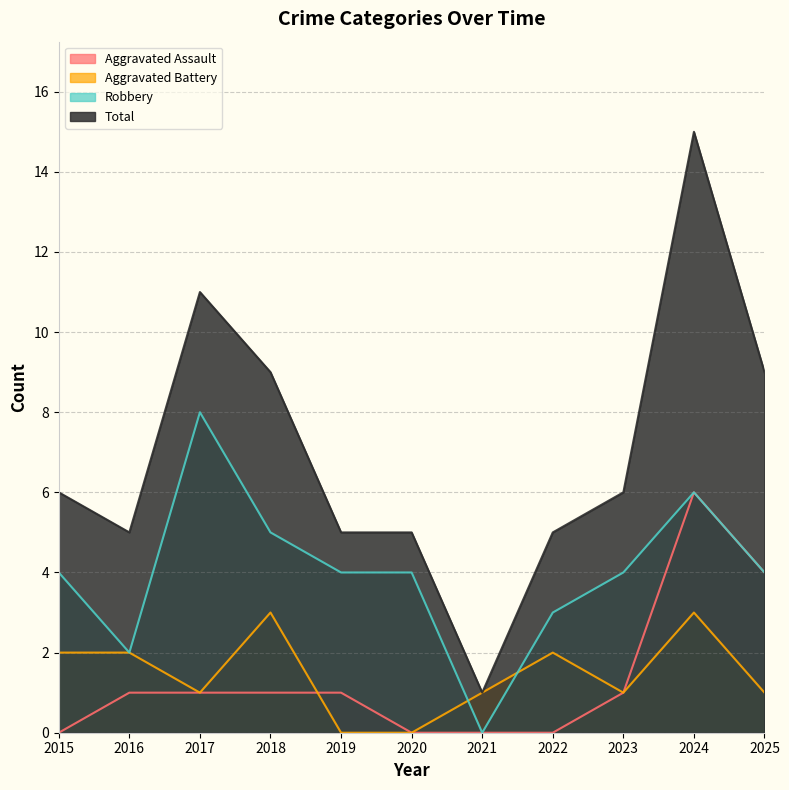

True or false: Total and Aggravated Assault intersect in this chart.

False